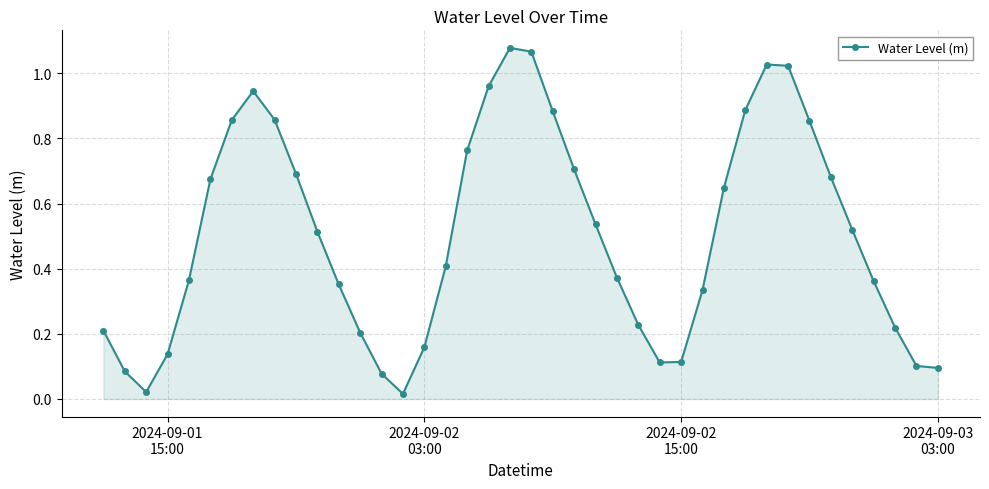

How many points are higher than both their immediate neighbors (excluding endpoints)?

3